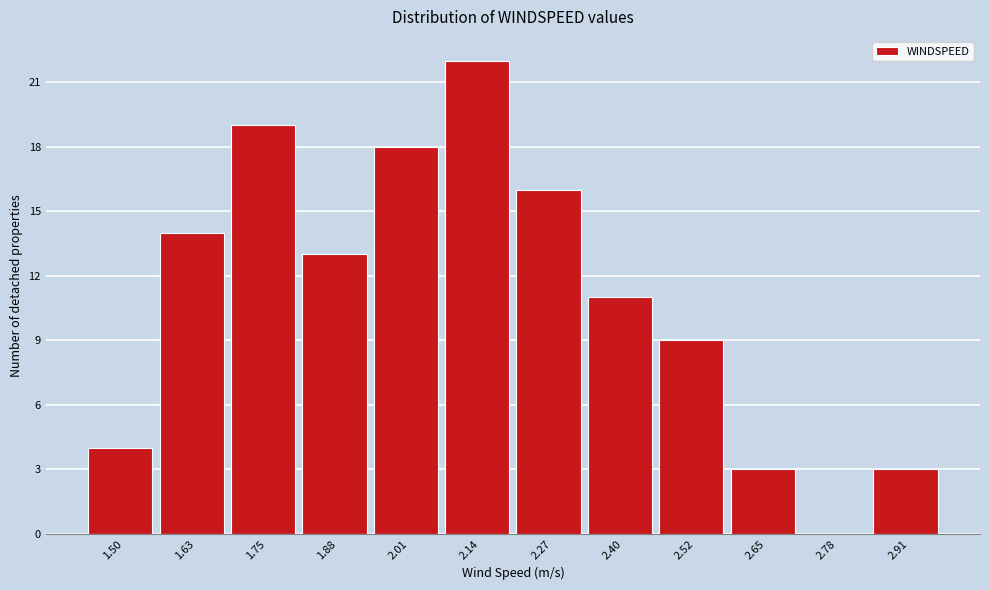

Reading right to left, extract all data points from this chart.

2.91=3	2.78=0	2.65=3	2.52=9	2.40=11	2.27=16	2.14=22	2.01=18	1.88=13	1.75=19	1.63=14	1.50=4